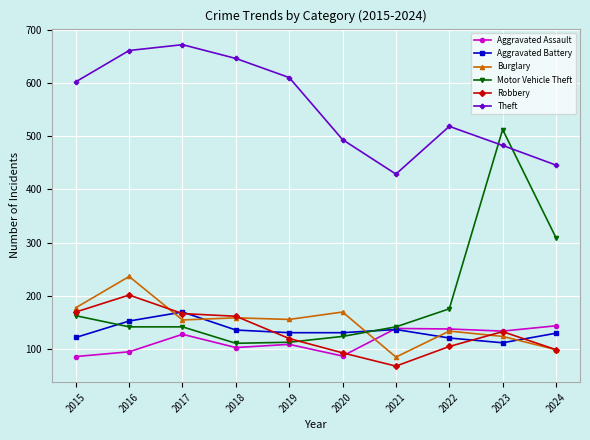

Where is the first local maximum for Burglary?

2016